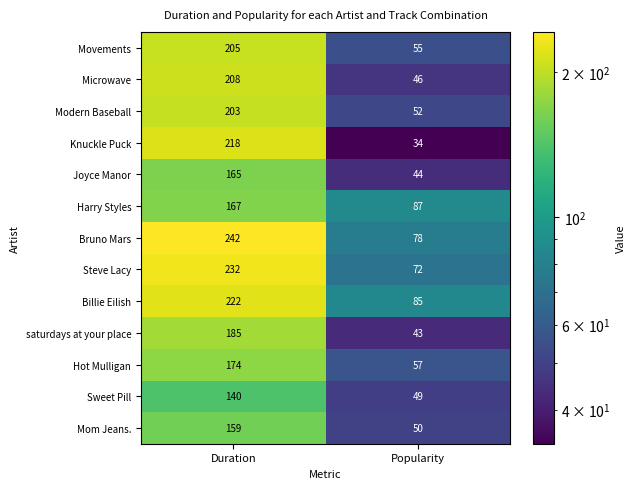

What is the average value of the Modern Baseball series?

128